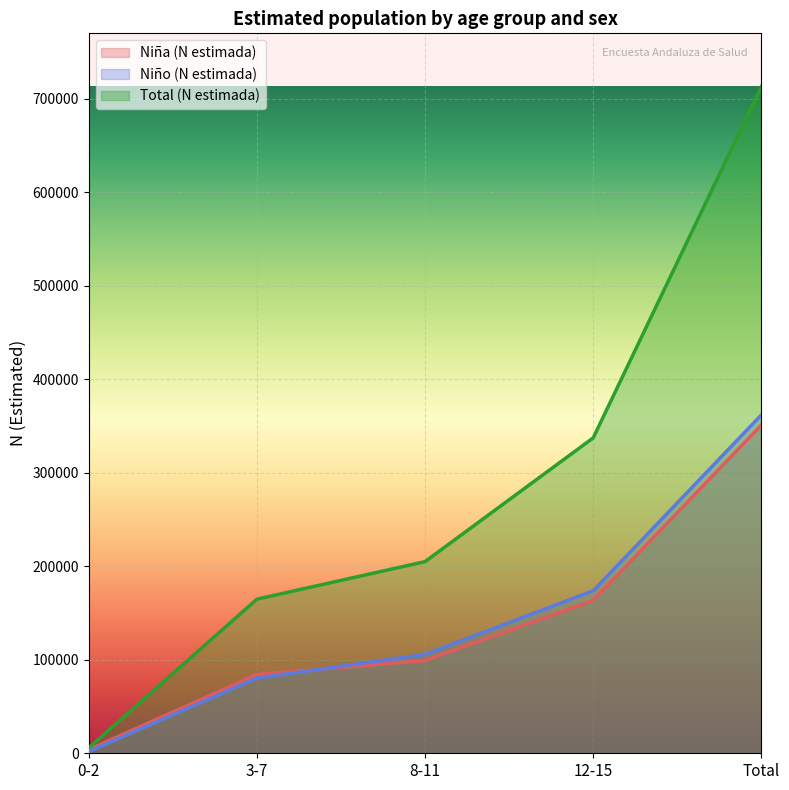

How many times do Niña (N estimada) and Niño (N estimada) cross each other?

1